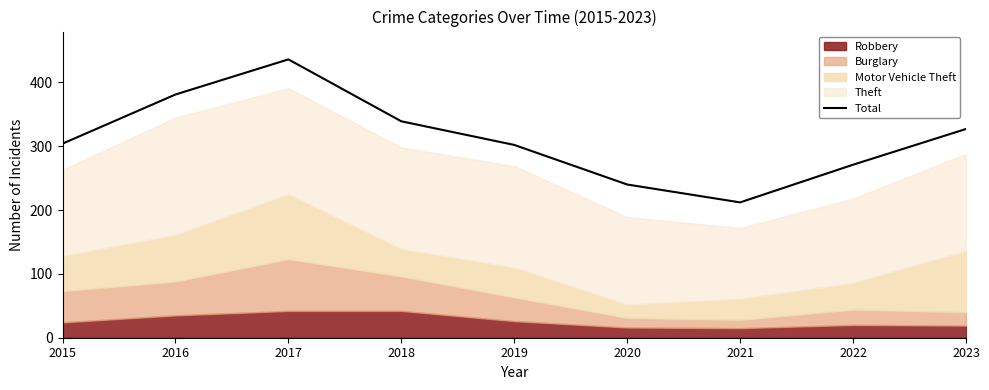

What is the sum of the values at 2022 and 2021?

483